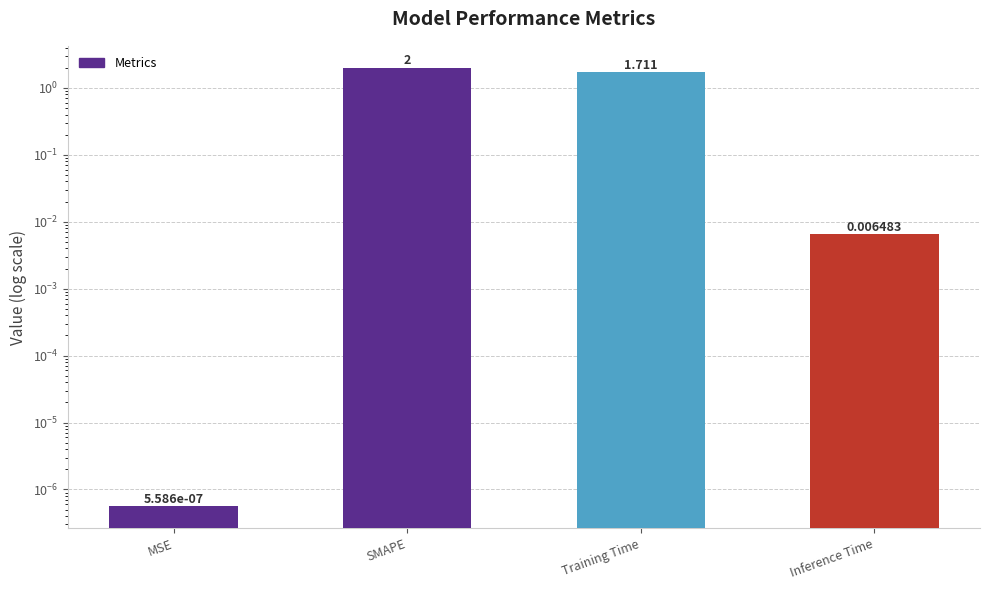

Is it true that the value at Training Time is 1.7?

True